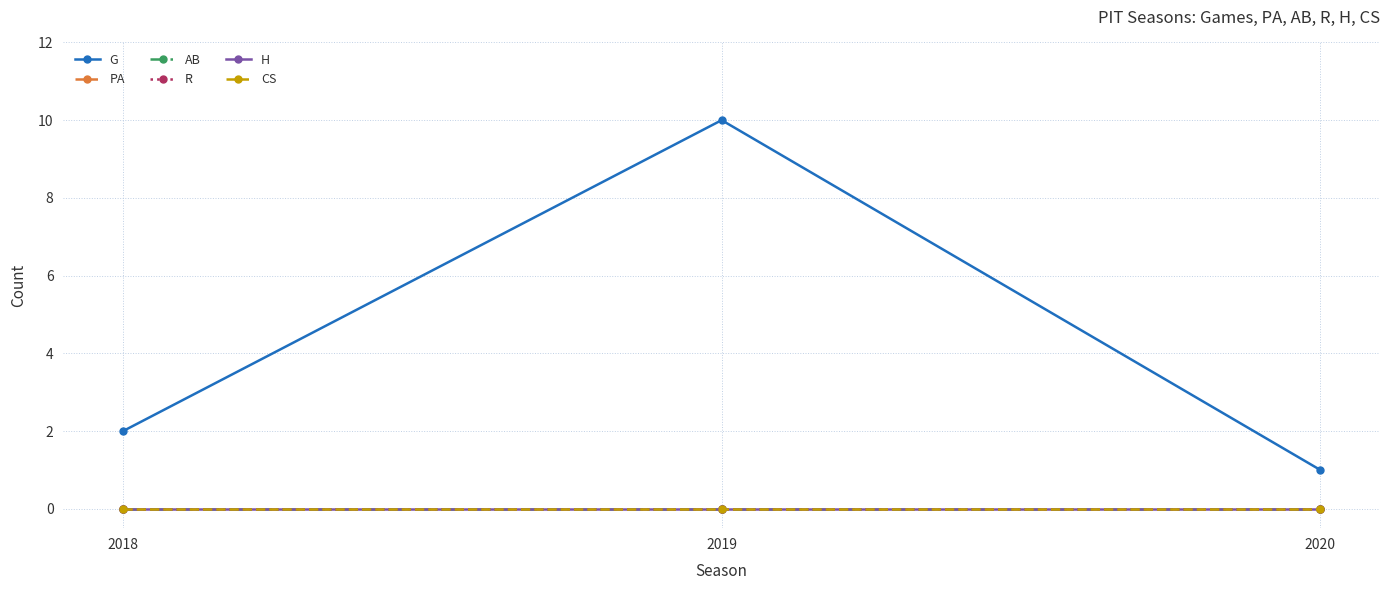

Is this an area chart (filled region under the line)?

No